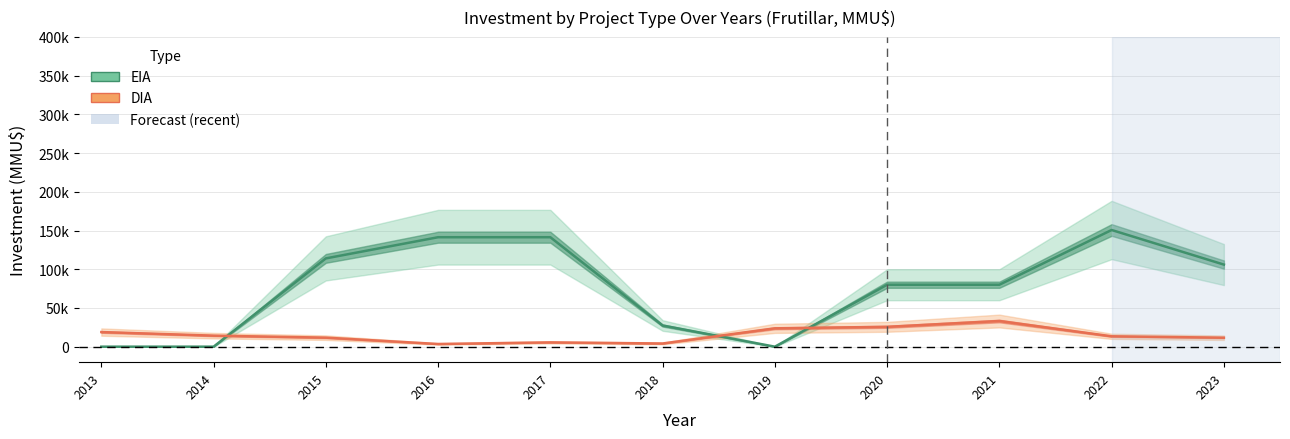

How many interior local valleys does the EIA series have?

1